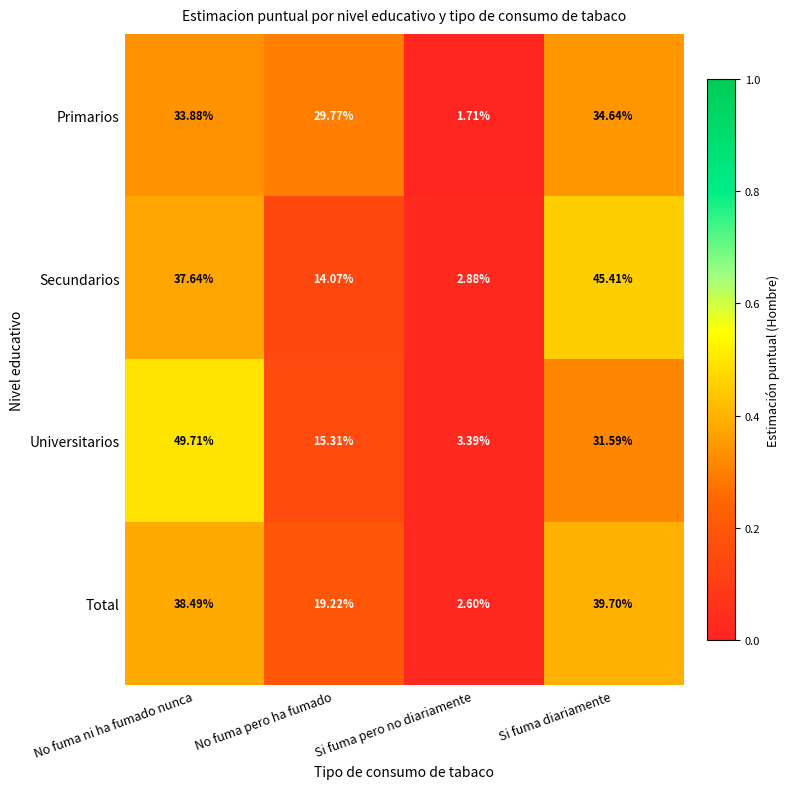

Which series has the largest total across all categories?

Total